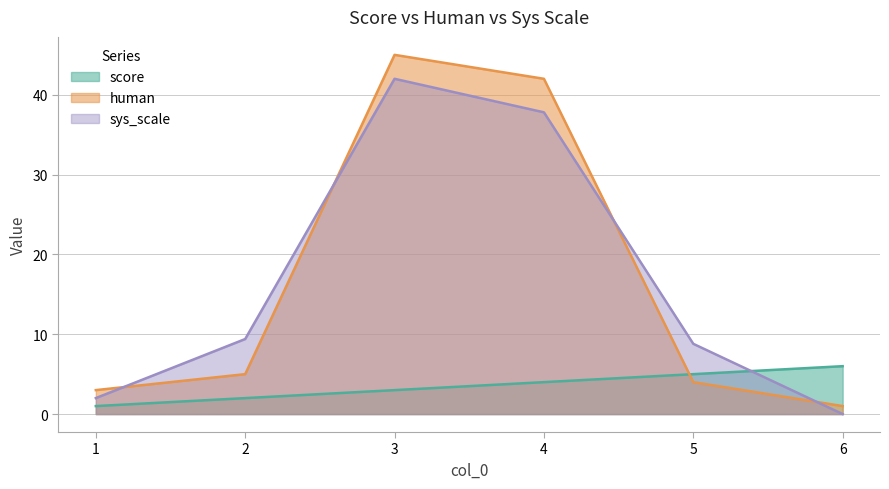

How many series are shown in this chart?

3